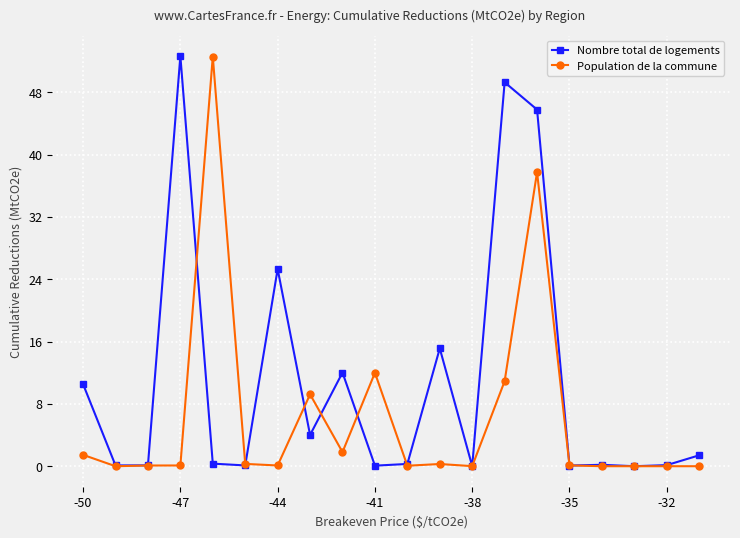

Which series has the largest total across all categories?

Nombre total de logements